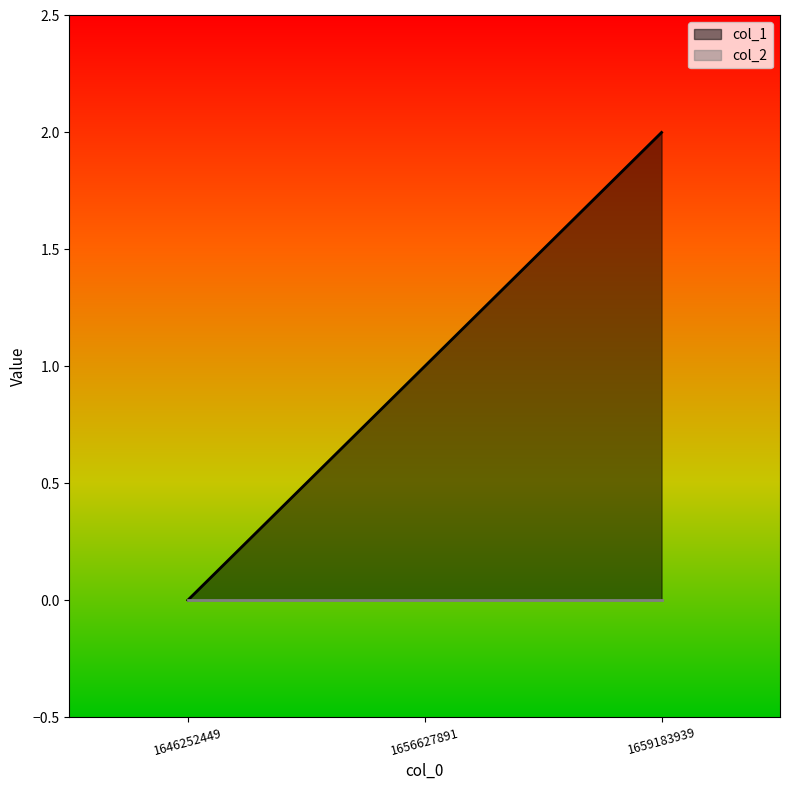

How many values are above zero?

2